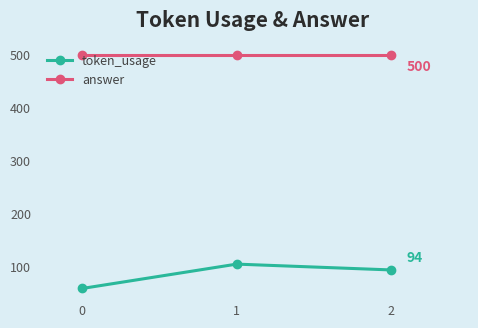

Reading left to right, list all the values displayed in this chart.

token_usage: 0=59	1=105	2=94
answer: 0=500	1=500	2=500